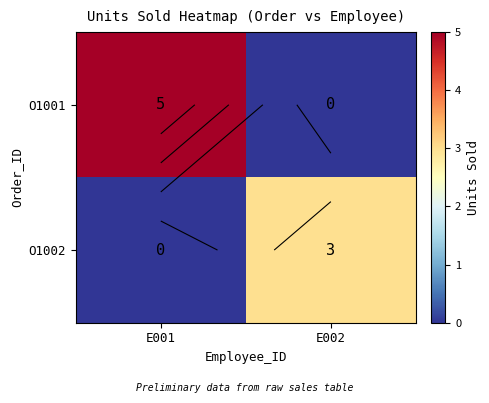

At which category is the sum across all series the highest?

E001